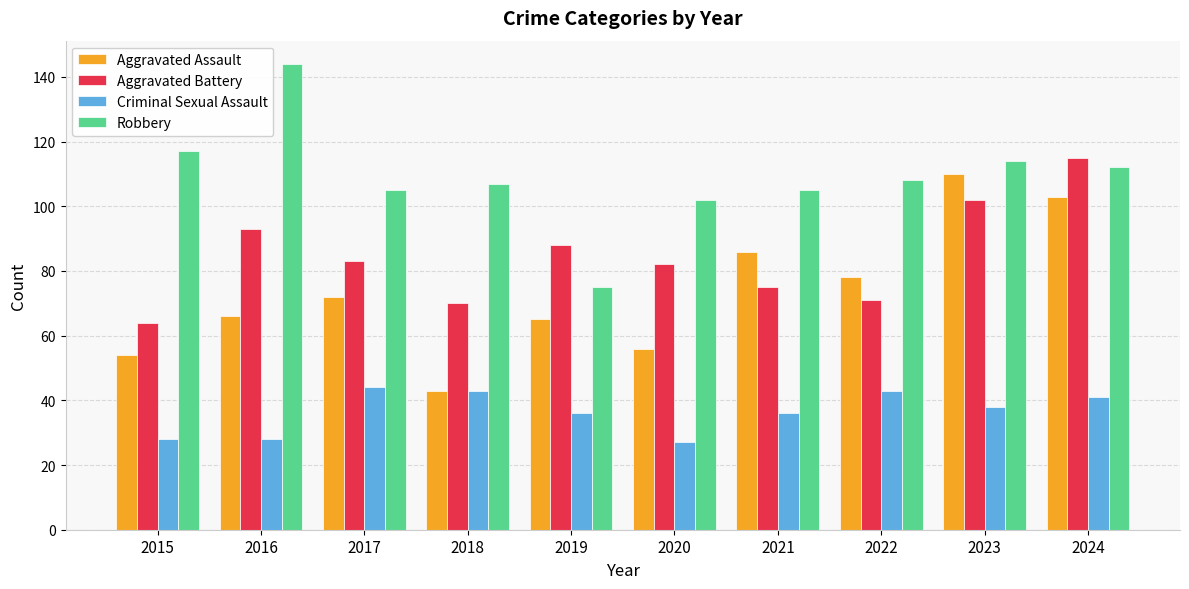

Which series changed the most between 2018 and 2023?

Aggravated Assault